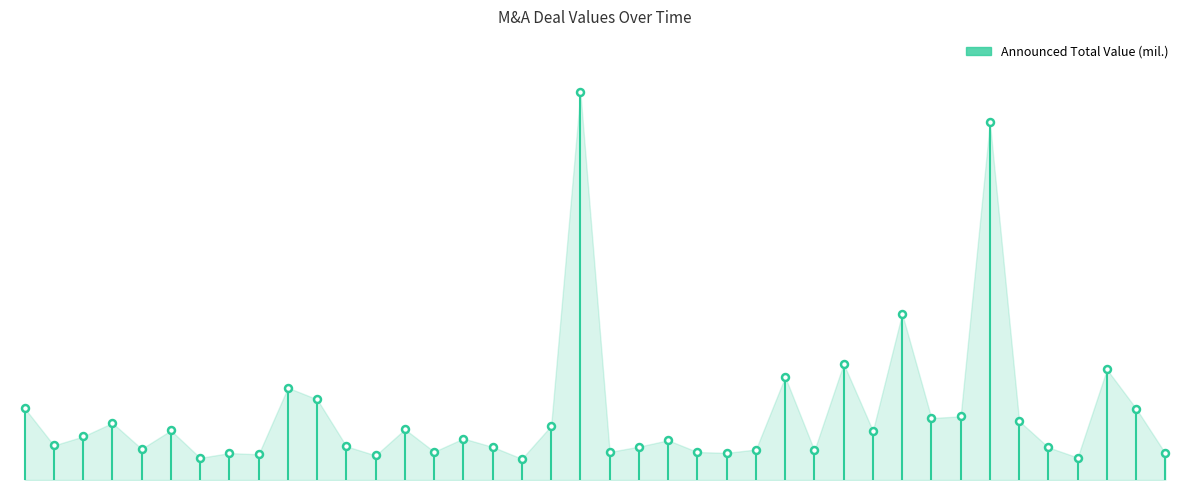

Count the number of values greater than 7298.

1